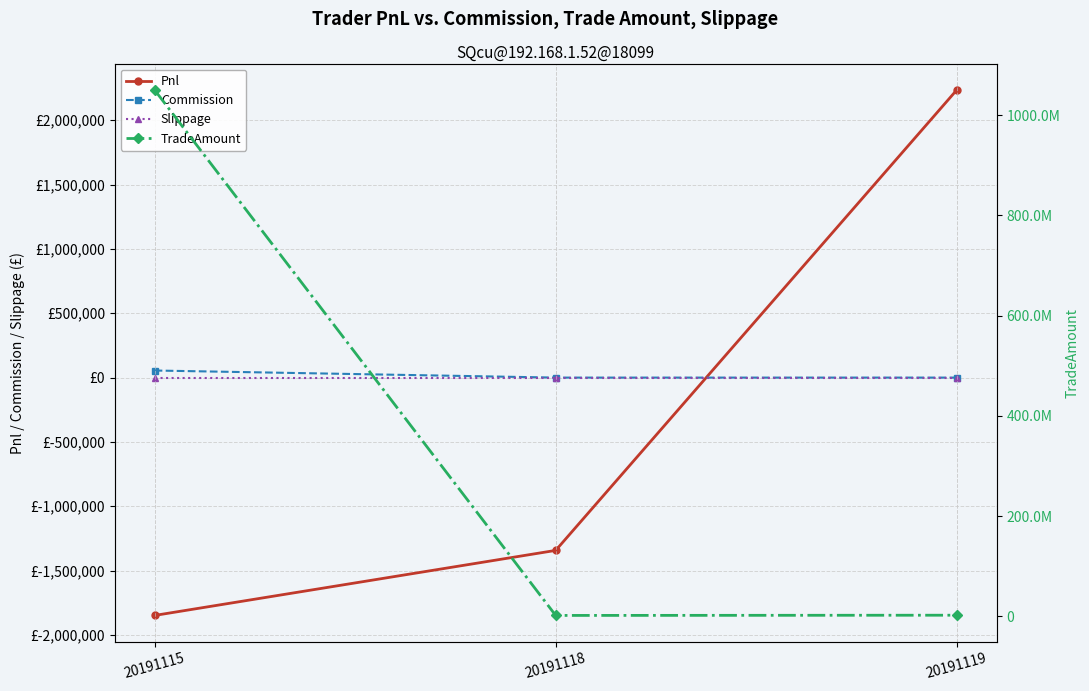

What is the difference between the Commission values at 20191118 and 20191119?

24.4